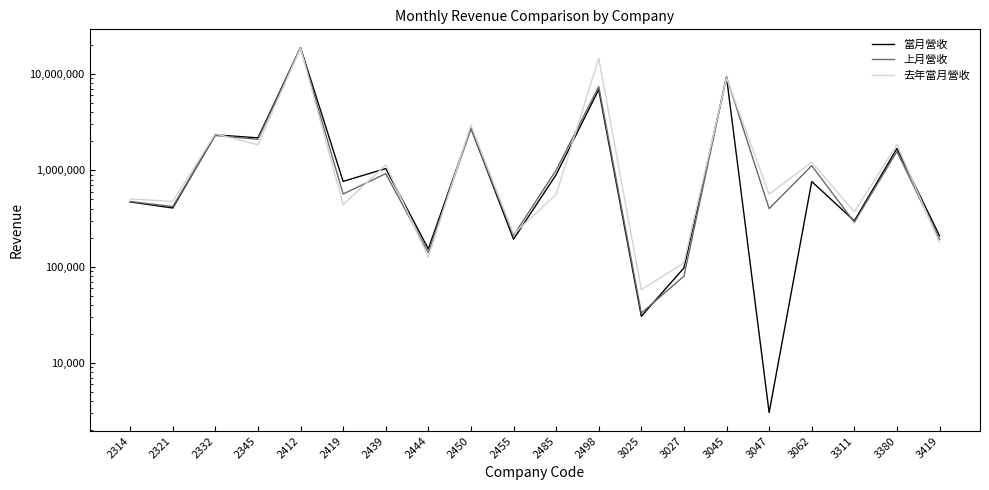

What is the minimum value for 上月營收?

32929